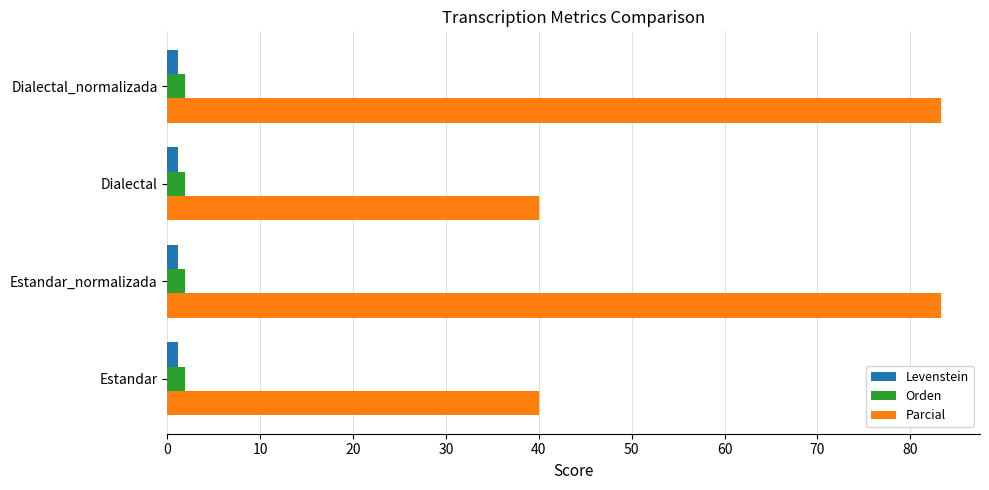

Which series changed the most between Estandar_normalizada and Dialectal?

Parcial